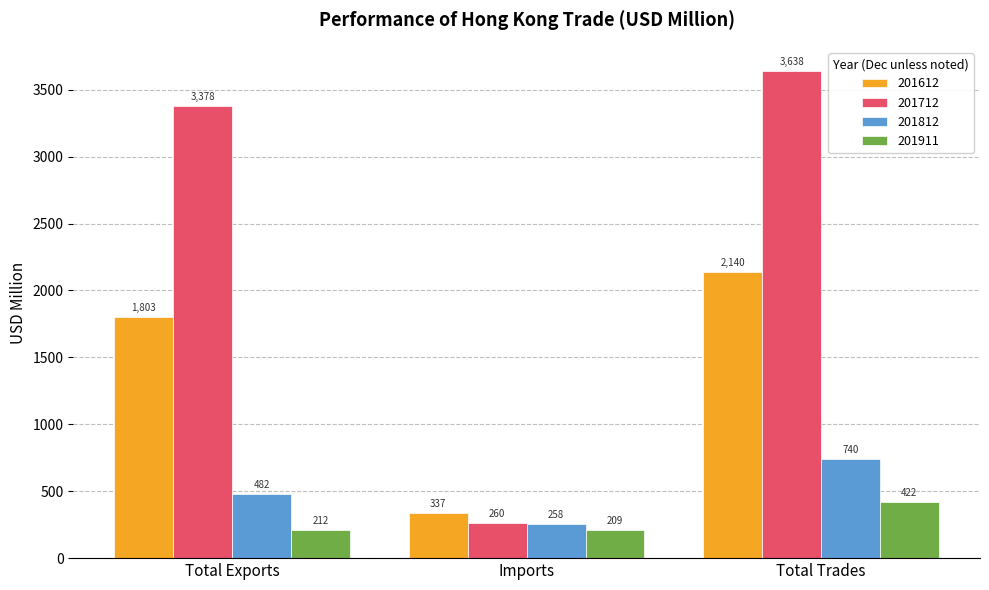

What position from the left is Total Exports?

1